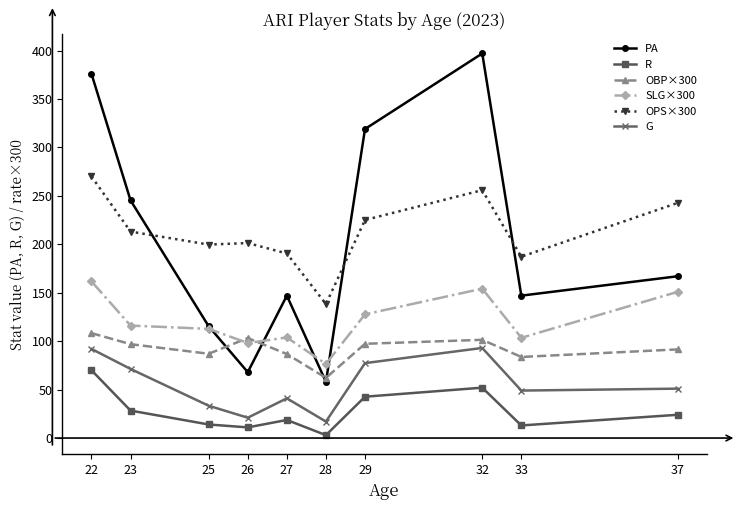

True or false: PA has more than 0 interior local peaks.

True